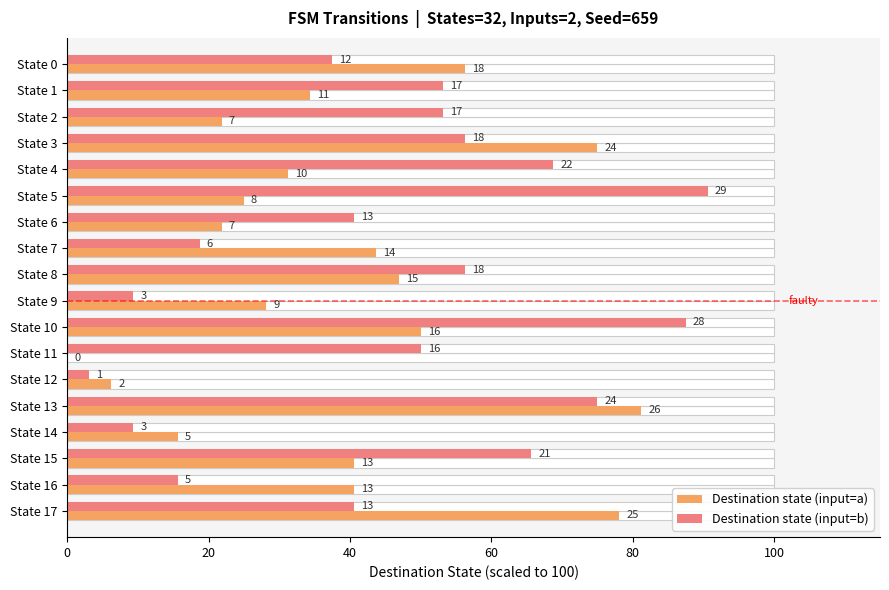

What are all the series names shown in the legend?

Destination state (input=a), Destination state (input=b)